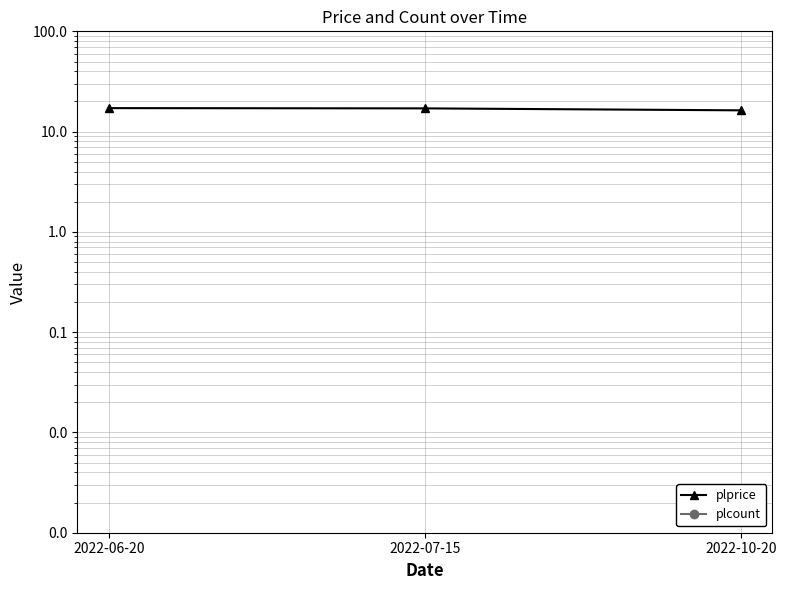

Is this an area chart (filled region under the line)?

No